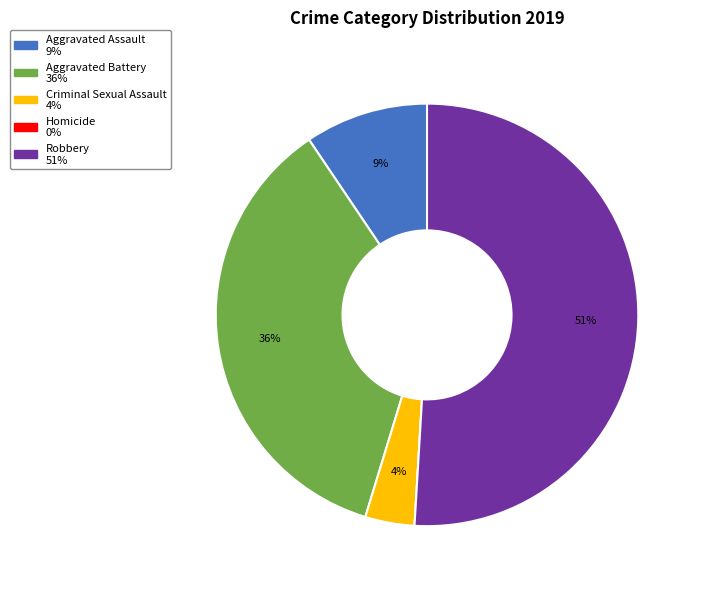

To the nearest percent, what percentage of the pie is Aggravated Assault?

9%